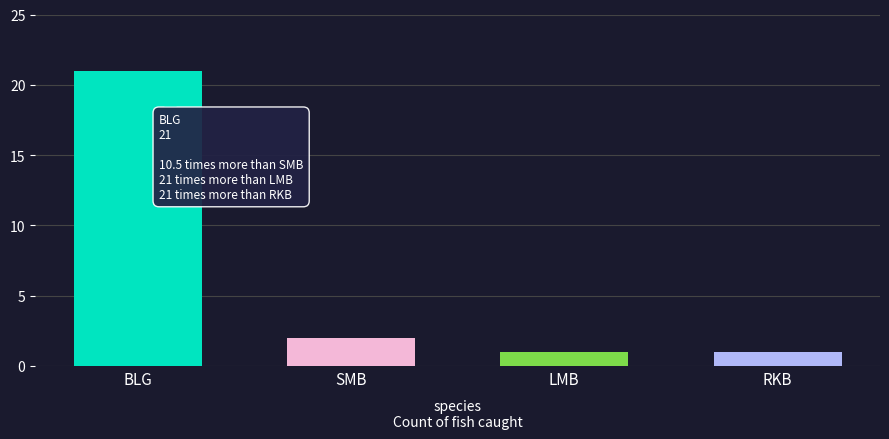

What is the sum of all values?

25